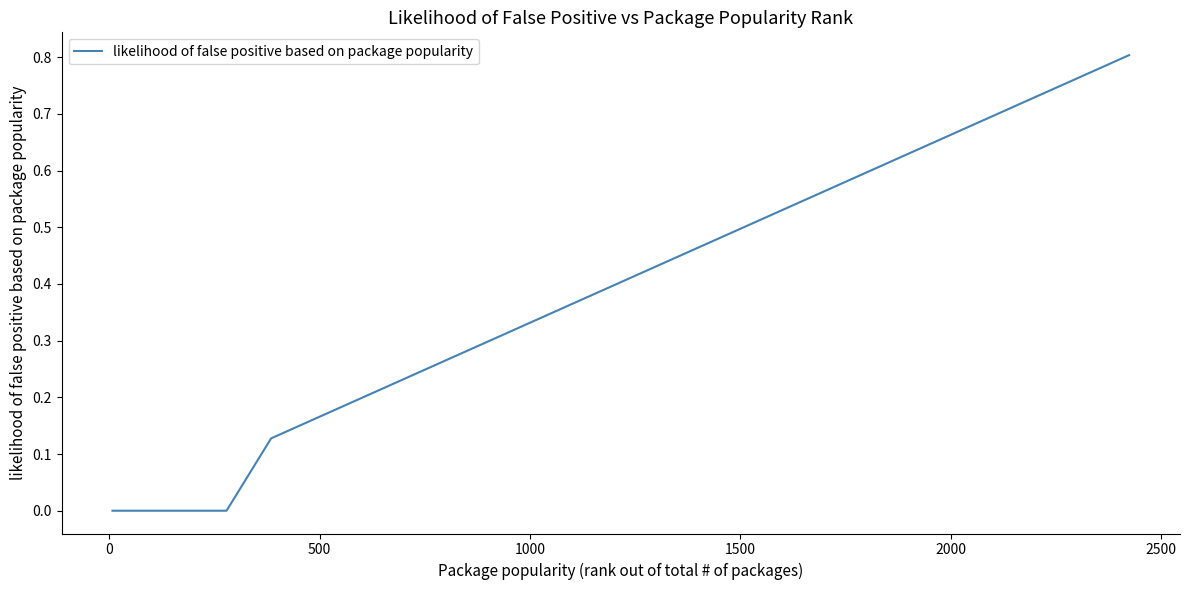

What is the difference between the maximum and minimum values?

0.8